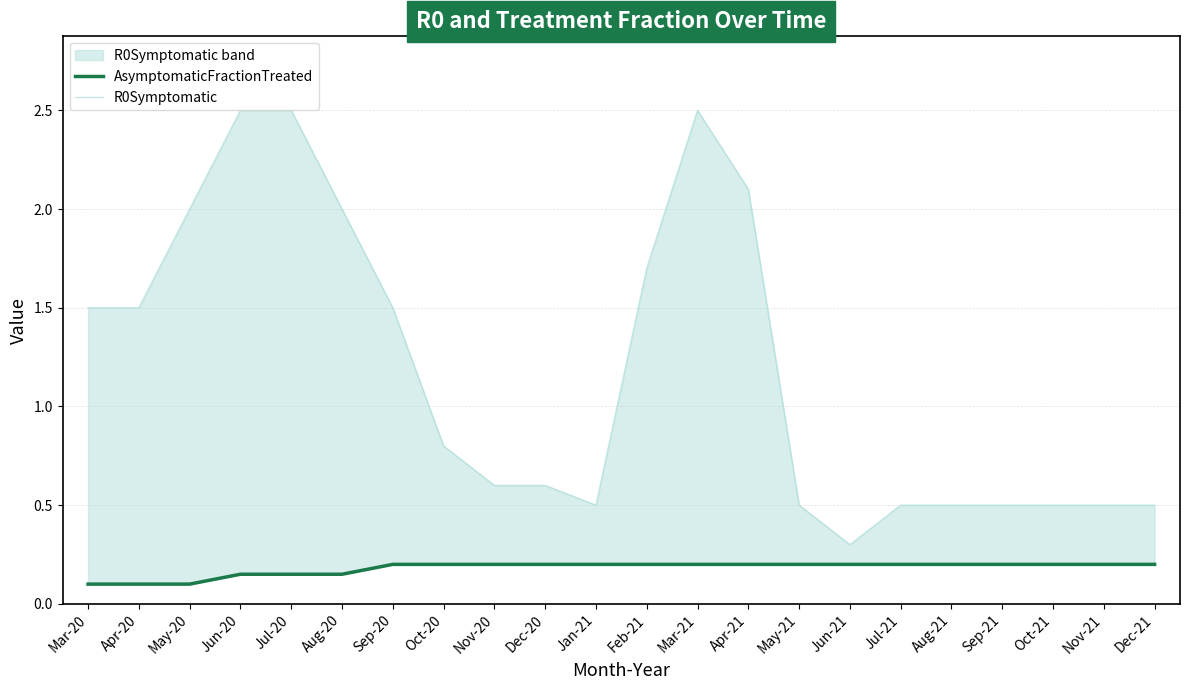

Reading left to right, transcribe all the data shown in this chart.

AsymptomaticFractionTreated: 0.1	0.1	0.1	0.1	0.1	0.1	0.2	0.2	0.2	0.2	0.2	0.2	0.2	0.2	0.2	0.2	0.2	0.2	0.2	0.2	0.2	0.2
R0Symptomatic: 1.5	1.5	2.0	2.5	2.5	2.0	1.5	0.8	0.6	0.6	0.5	1.7	2.5	2.1	0.5	0.3	0.5	0.5	0.5	0.5	0.5	0.5